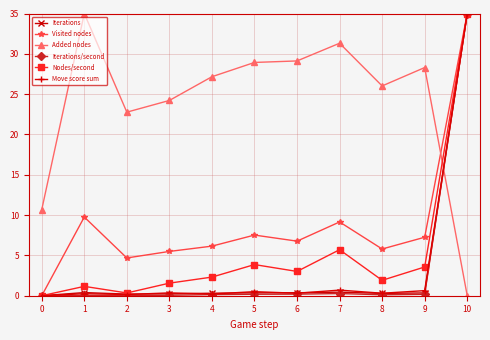

What is the highest value of the Visited nodes series?

35.0